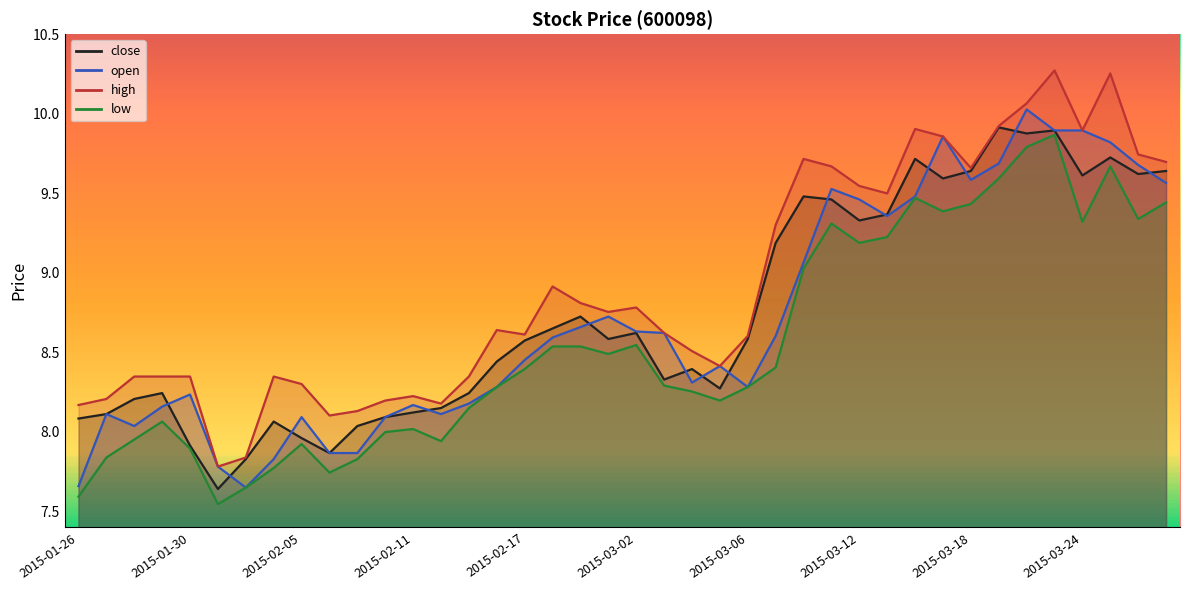

Is it true that high equals 8.6 at 2015-02-16?

True